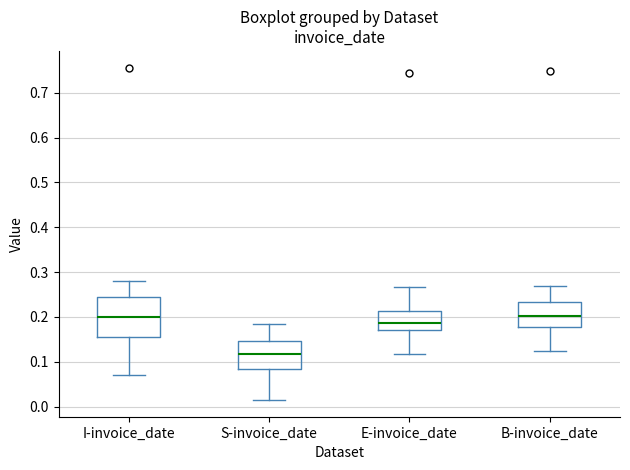

Which box is the tallest, from its lower edge to its upper edge?

I-invoice_date